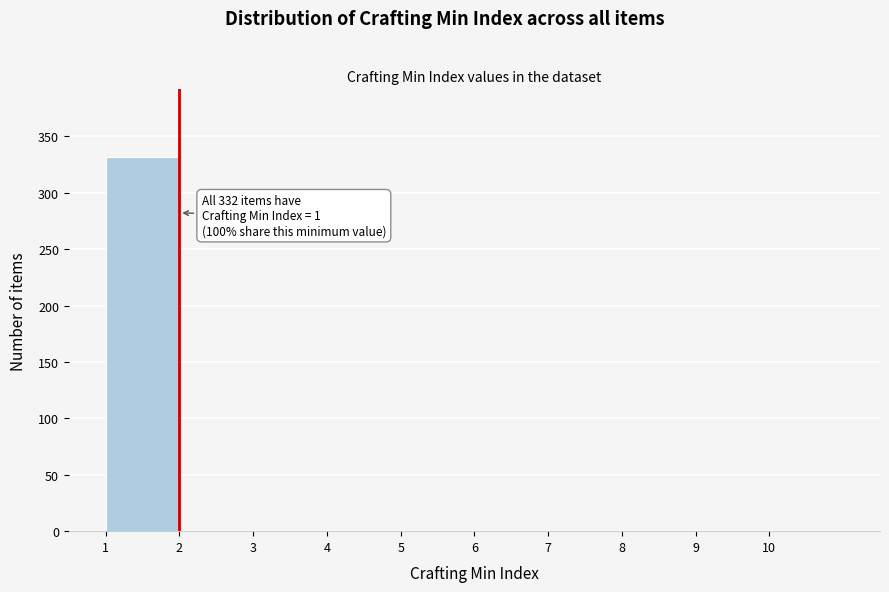

Which range on the x-axis has the tallest bar?

1 to 2